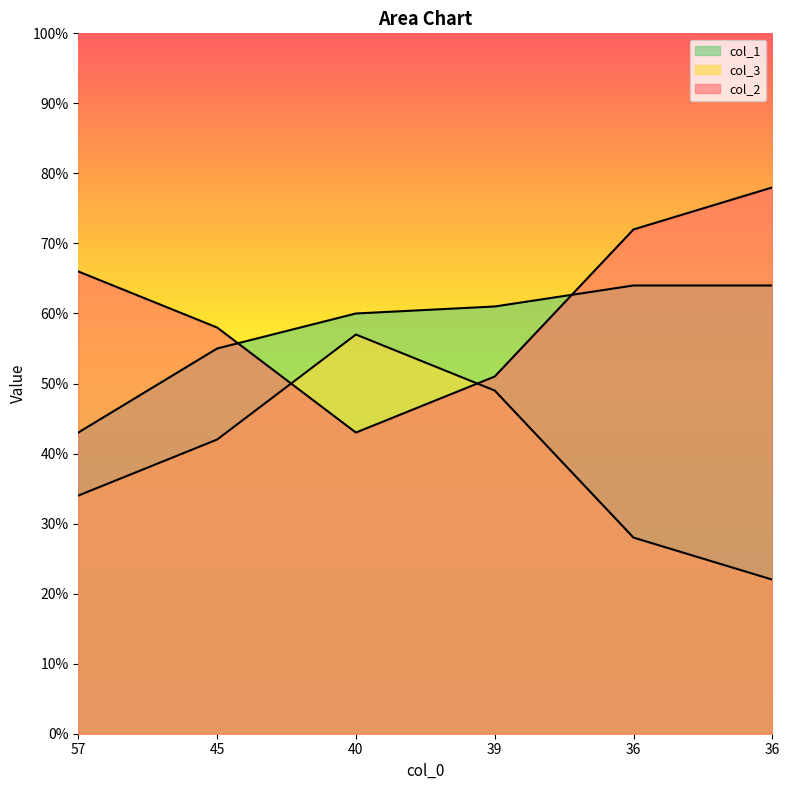

At how many categories does at least one series exceed 61?

3